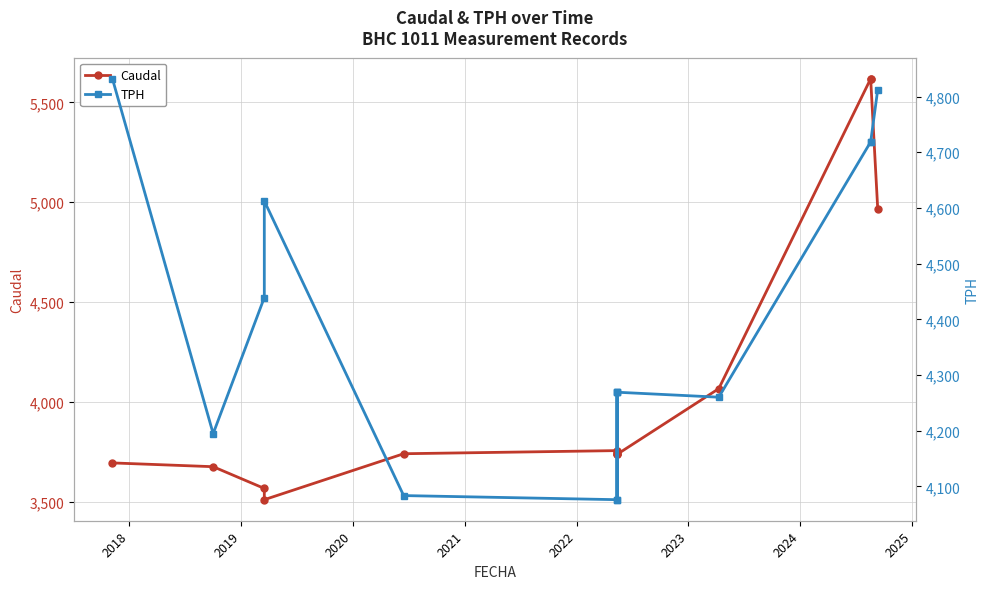

The TPH series shows 6546.8 at 2020. True or false?

False